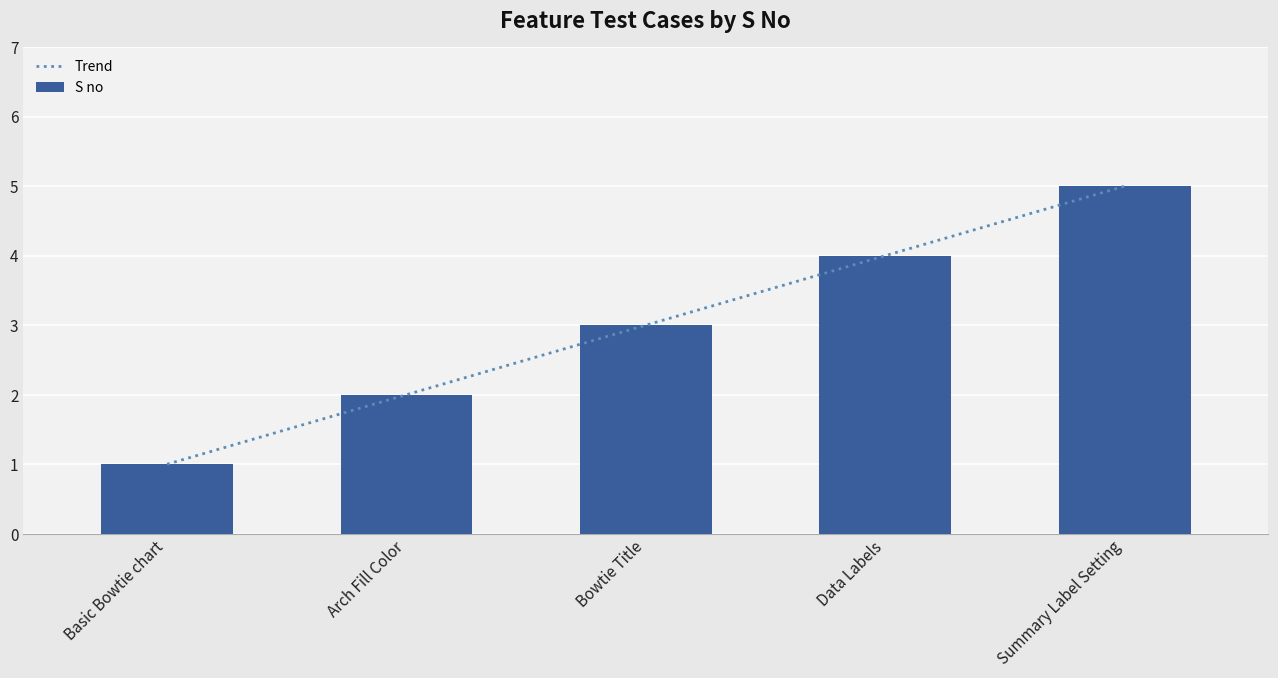

Which has a higher value, Bowtie Title or Data Labels?

Data Labels